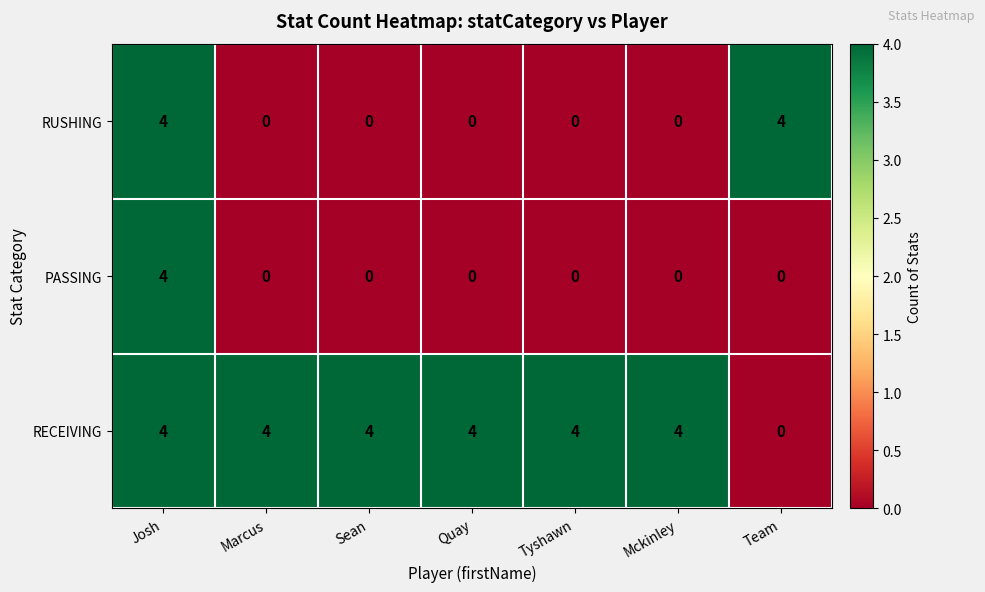

True or false: RUSHING has a value of 0 at Sean.

True